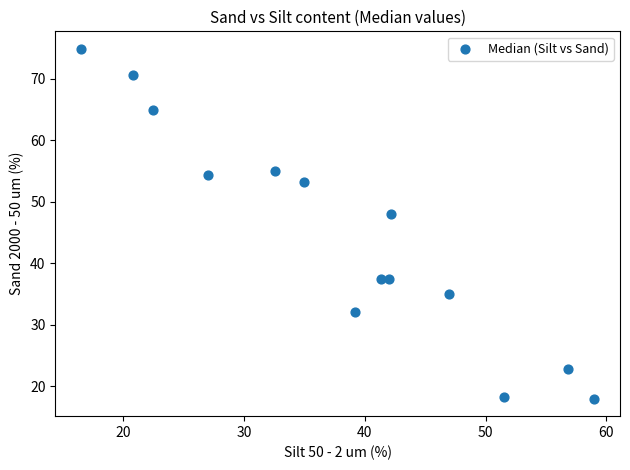

What is the range of Y values (max minus min)?

56.9